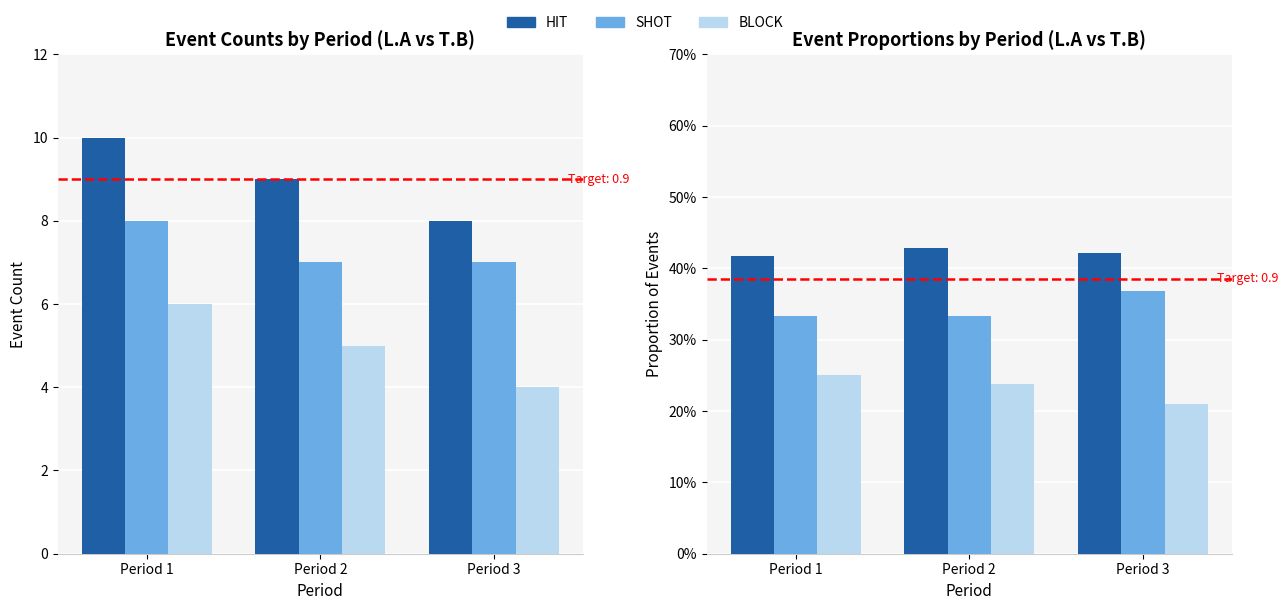

The BLOCK series shows 0.2 at Period 3. True or false?

True